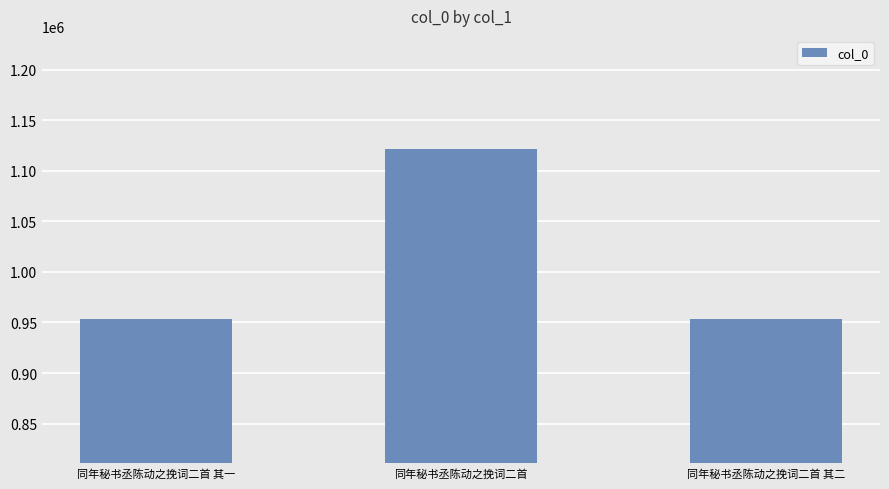

What is the change in value from 同年秘书丞陈动之挽词二首 其一 to 同年秘书丞陈动之挽词二首?

+167725